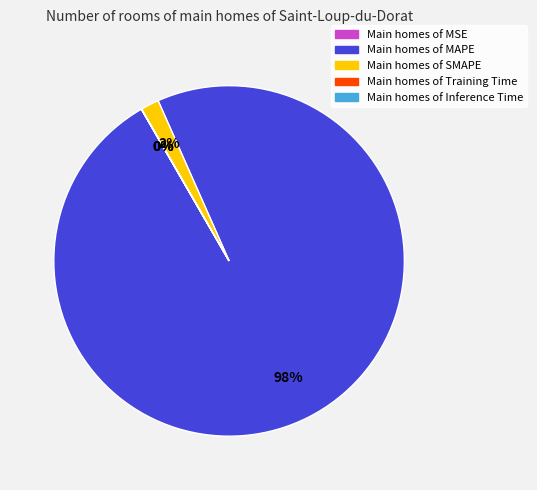

To the nearest percent, what is the difference between the largest and smallest slice percentages?

98%